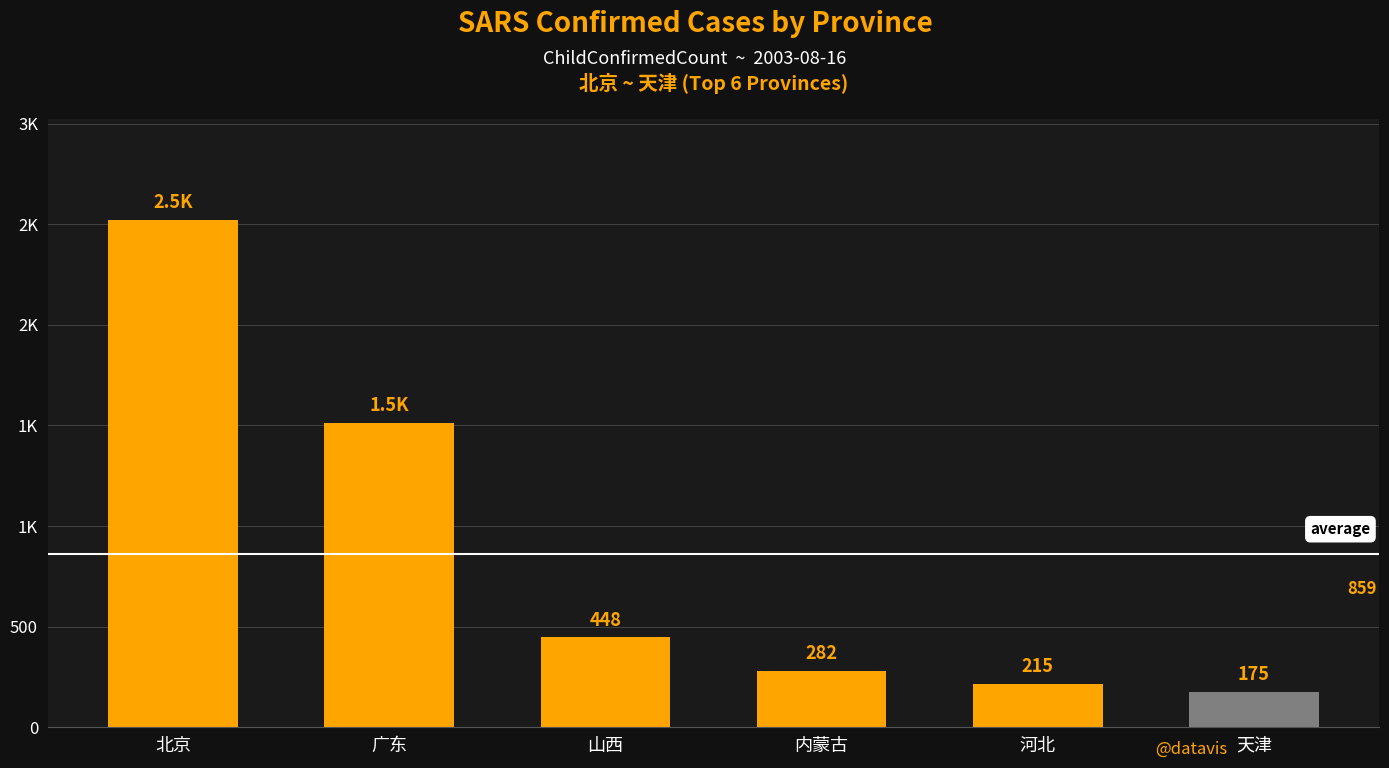

What is the label of the 1st bar from the right?

天津